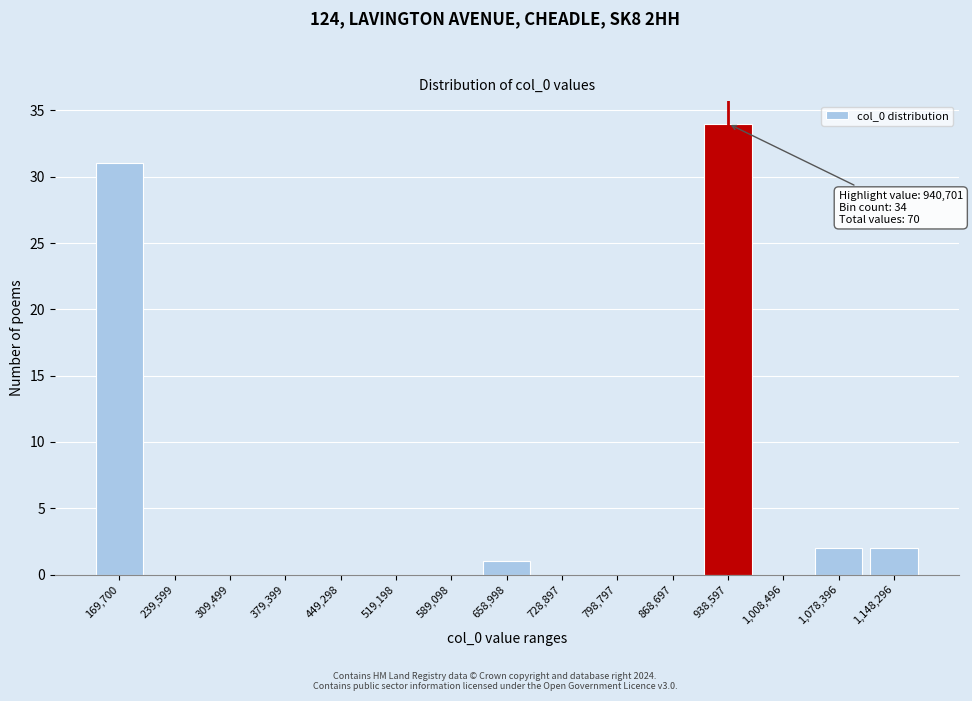

Reading left to right, transcribe all the data shown in this chart.

169,700=31	239,599=0	309,499=0	379,399=0	449,298=0	519,198=0	589,098=0	658,998=1	728,897=0	798,797=0	868,697=0	938,597=34	1,008,496=0	1,078,396=2	1,148,296=2